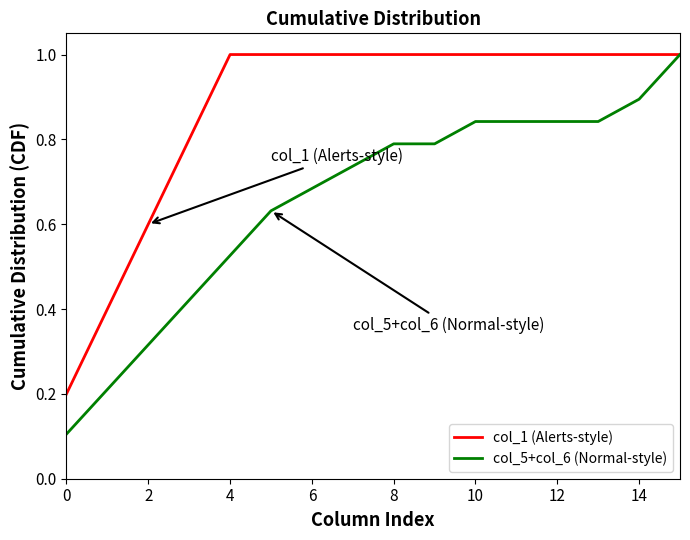

Is this an area chart (filled region under the line)?

No